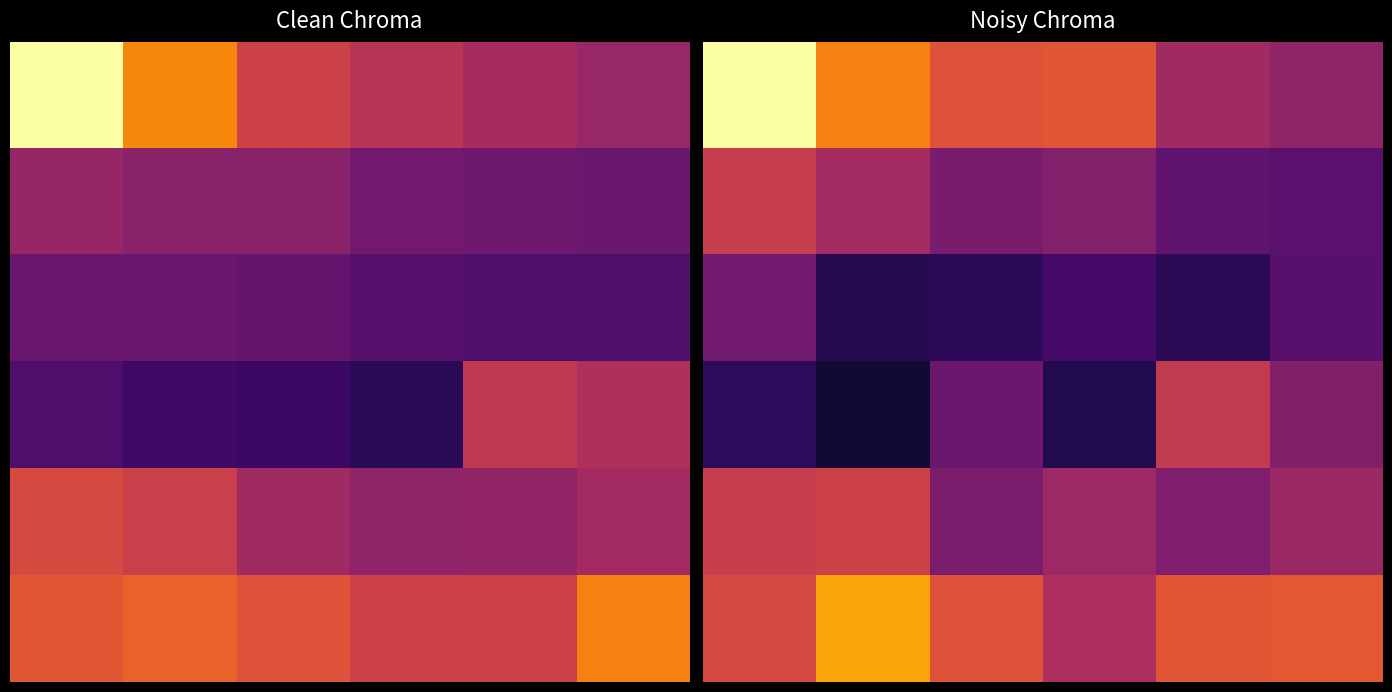

List the series in order of their peak value, lowest first.

2, 3, 1, 4, 5, 0